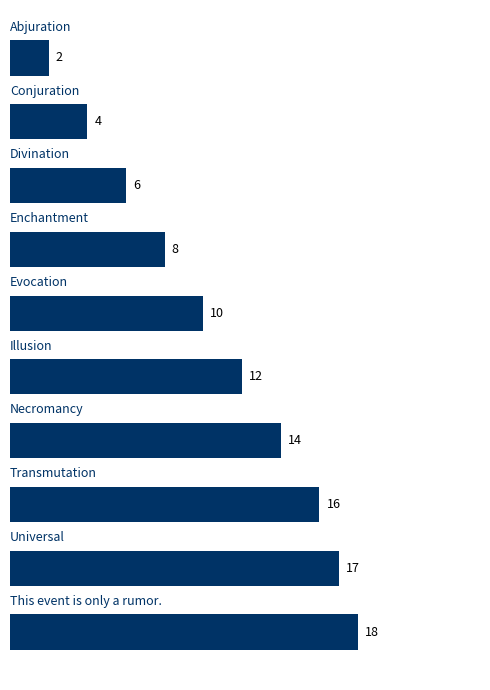

What is the greatest value displayed?

18